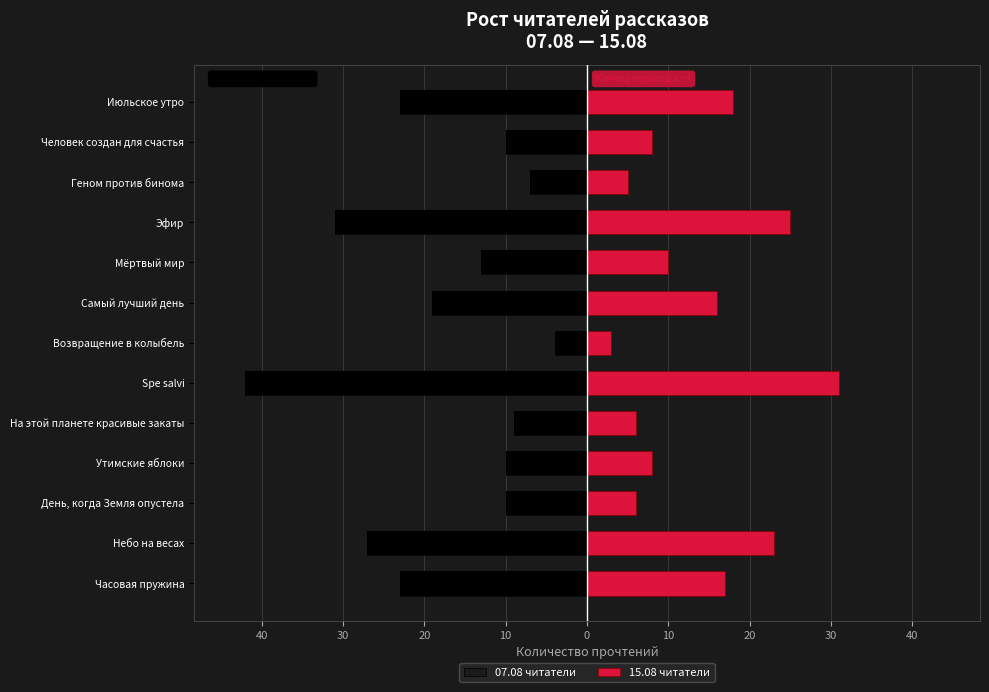

True or false: 07.08 читатели has a value of -6 at Июльское утро.

False